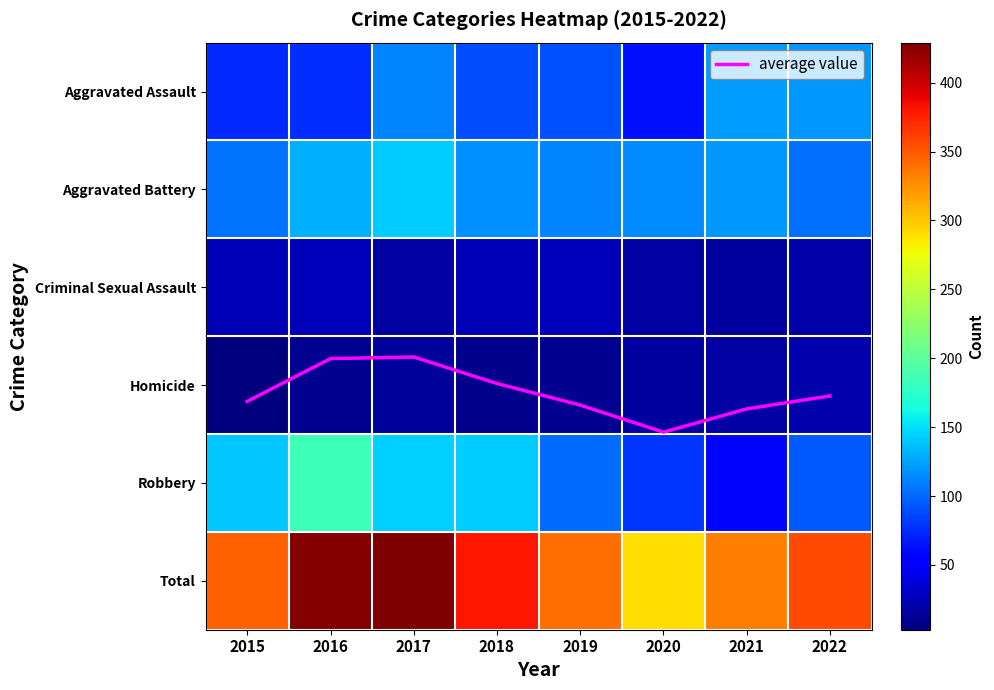

What is the approximate value of Homicide at 2016?

10.0